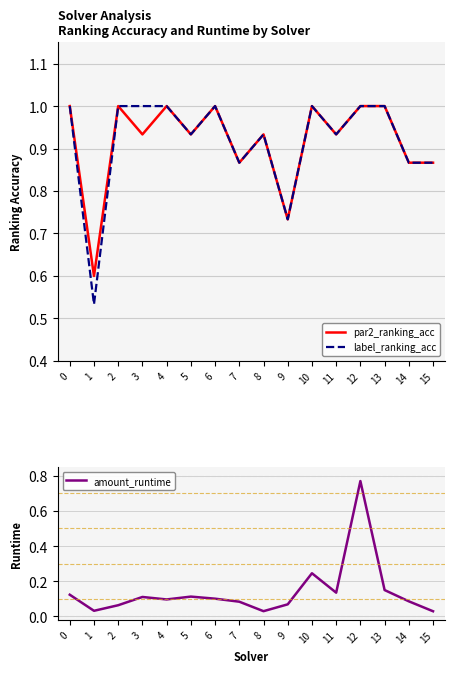

Which series has the widest spread of values?

amount_runtime